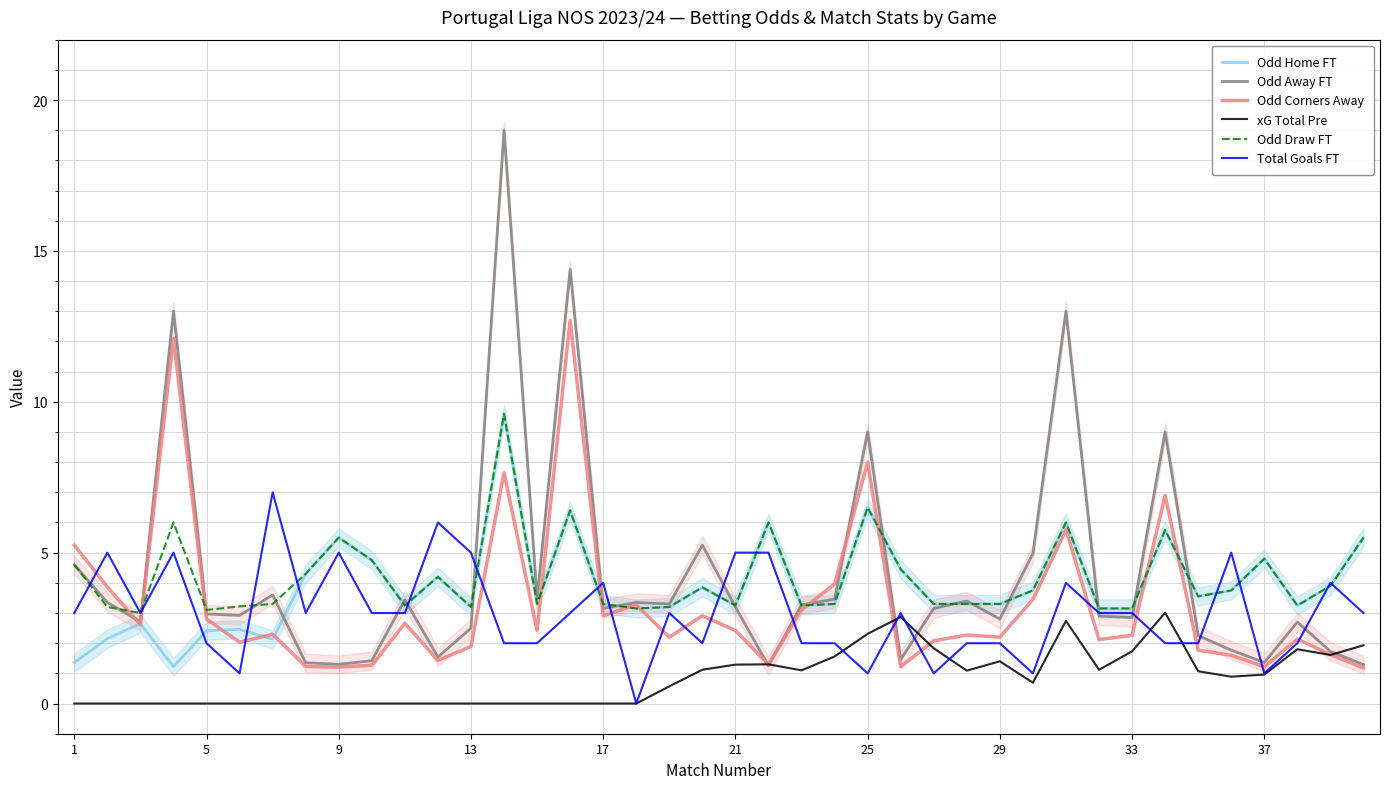

What is the maximum value for xG Total Pre?

3.0